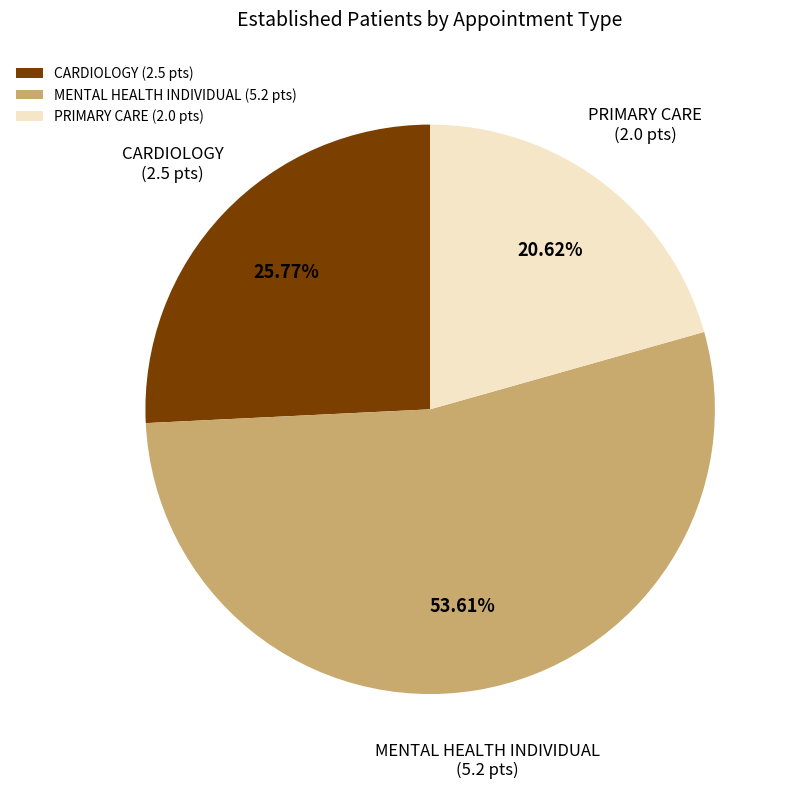

To the nearest percent, what is the average slice percentage?

33%